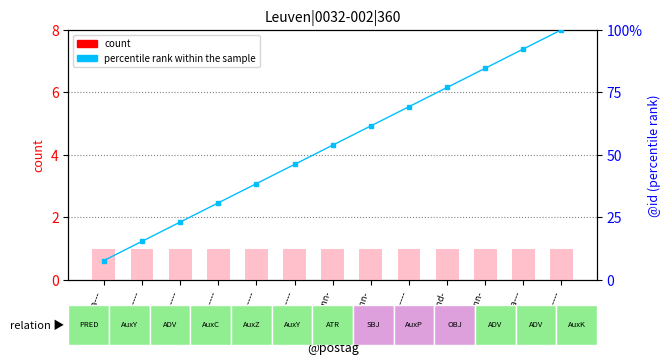

True or false: percentile rank within the sample has a value of 3 at d--------.

True